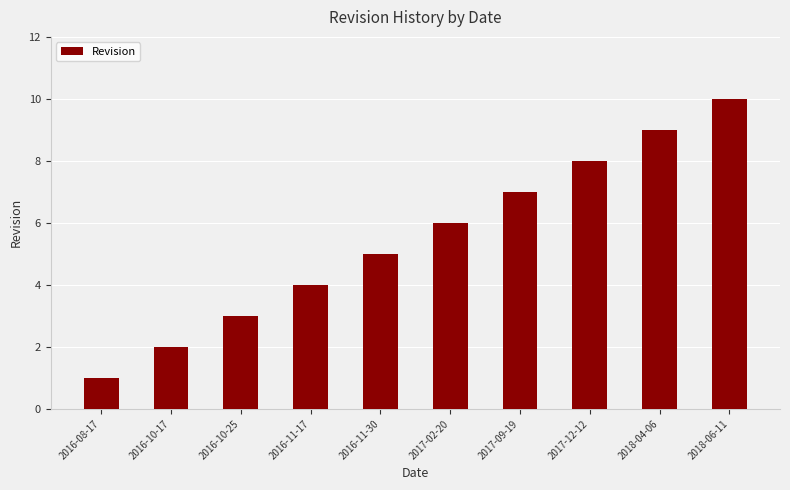

What is the label of the 5th bar from the right?

2017-02-20